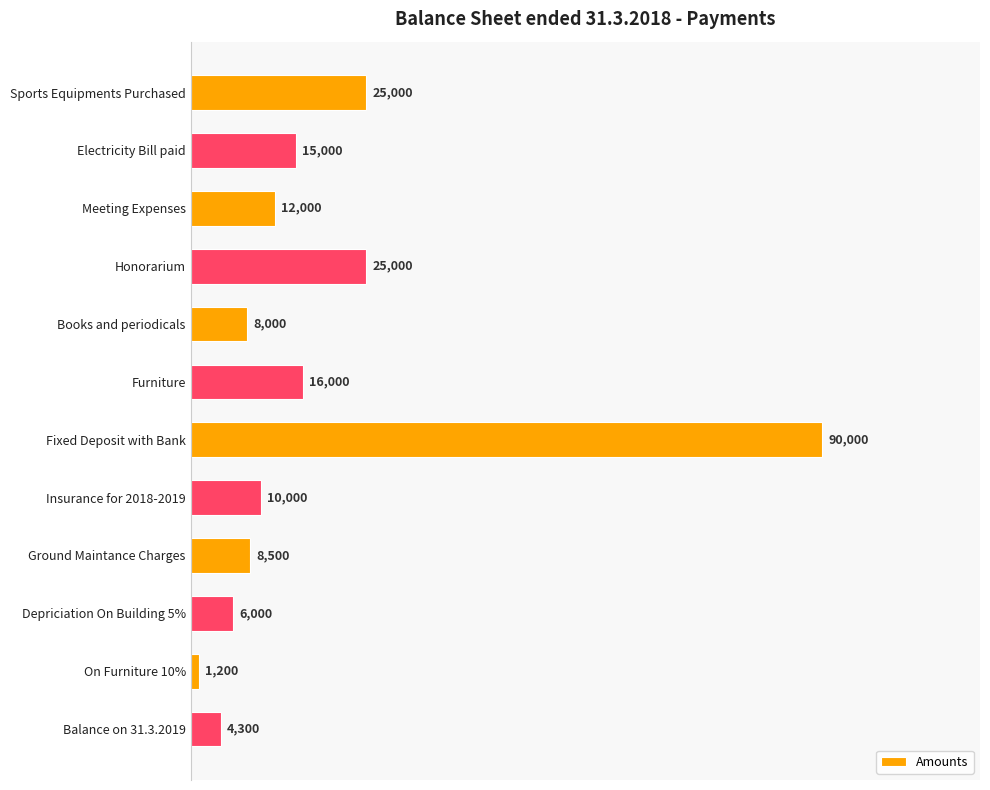

What is the value of the 11th bar from the top?

1200